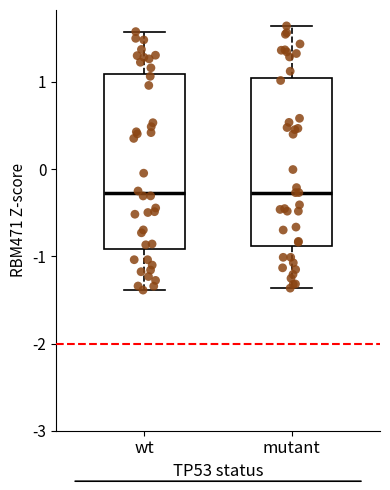

Reading left to right, transcribe this box plot: for each box, give where its median line is, the range the box spans, and where its two whiskers end, as read against the y-axis. The values are not printed on the chart, so give them approximately, as read against the axis.

wt: median -0.3, box -0.9 to 1.1, whiskers -1.4 to 1.6
mutant: median -0.3, box -0.9 to 1.0, whiskers -1.4 to 1.6